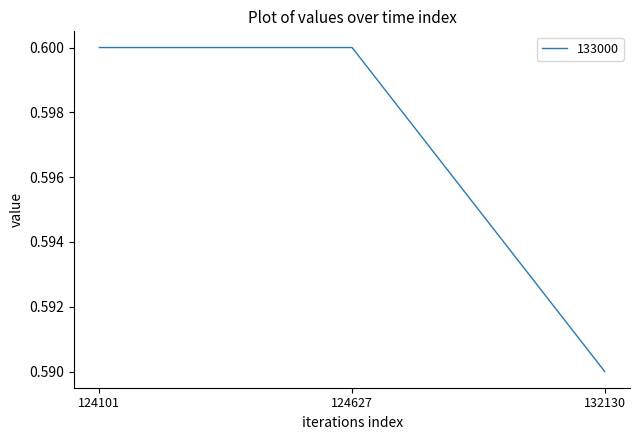

Is it true that the value at 124627 is 0.9?

False